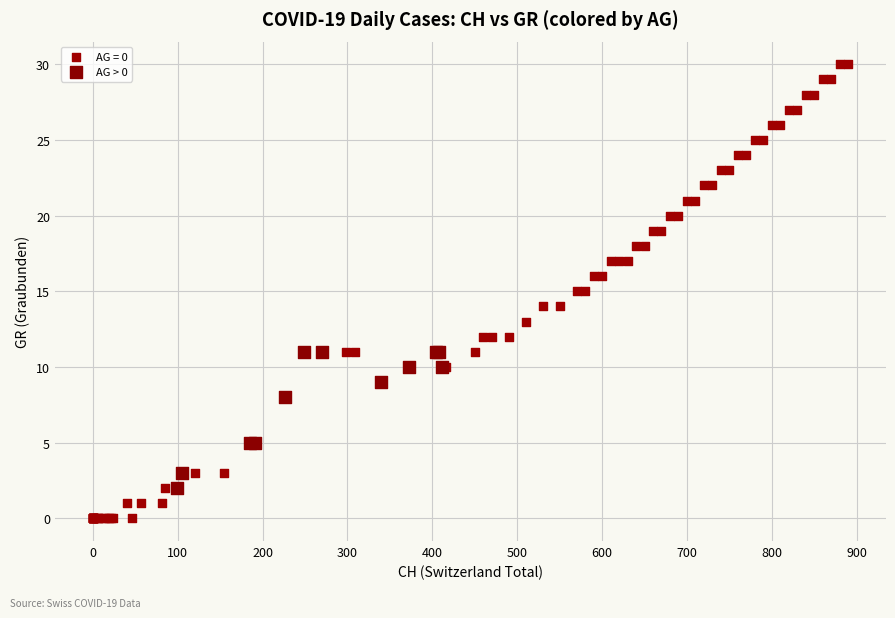

Which series reaches the minimum Y coordinate?

AG = 0